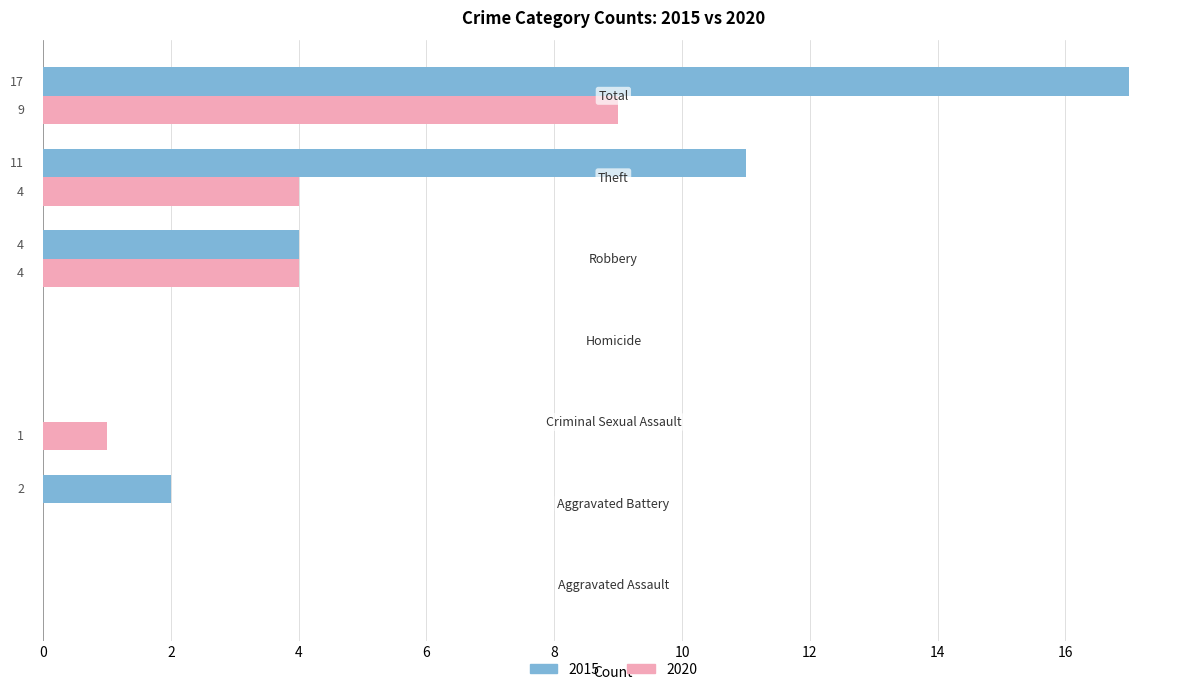

Which series has the largest total across all categories?

2015